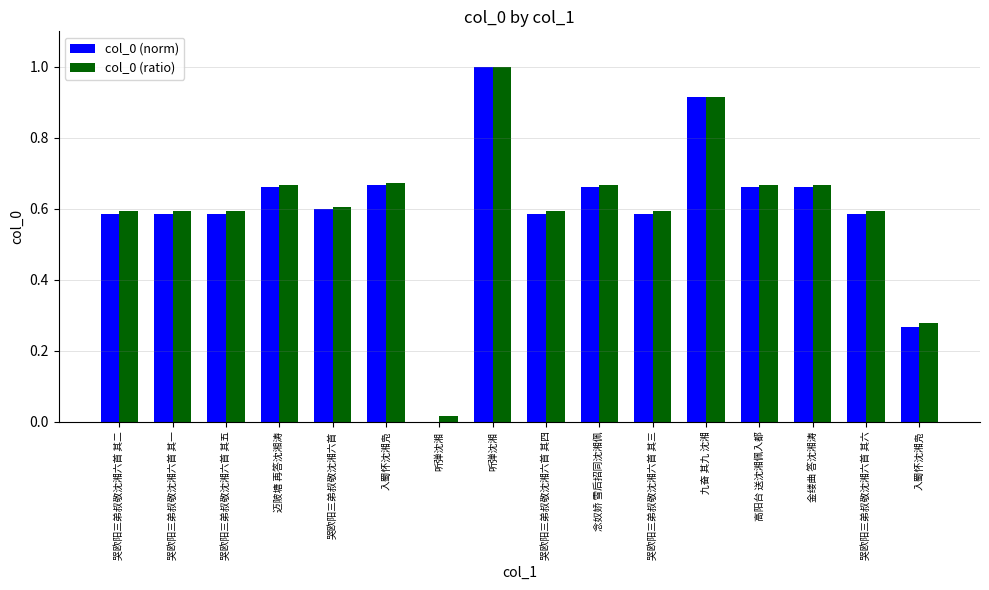

What is the average value of the col_0 (ratio) series?

0.6